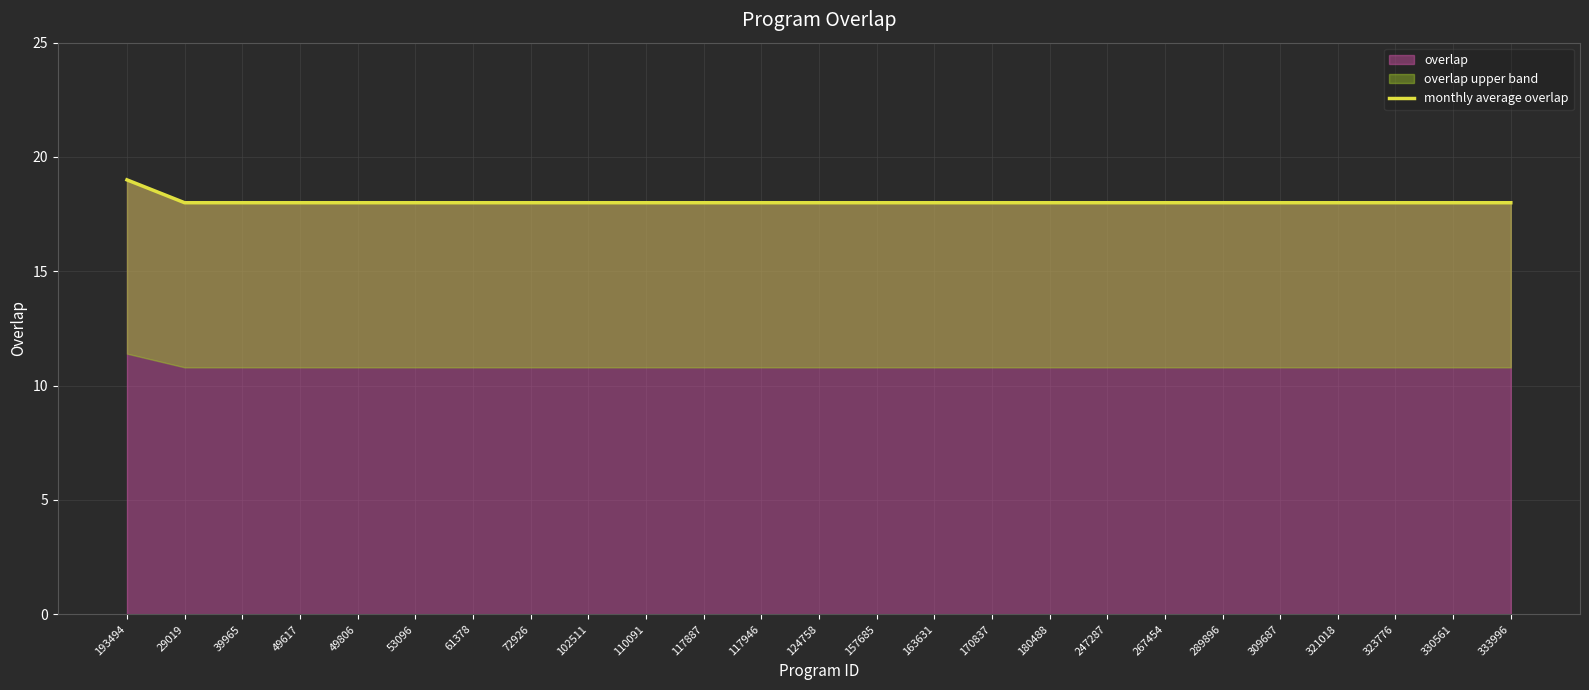

The value of overlap at 53096 is 6. True or false?

False